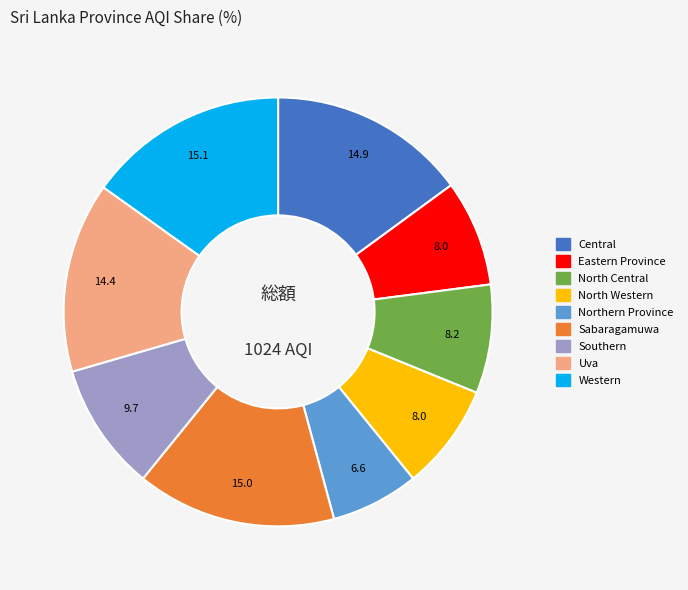

Which category has the smallest portion of the pie?

Northern Province